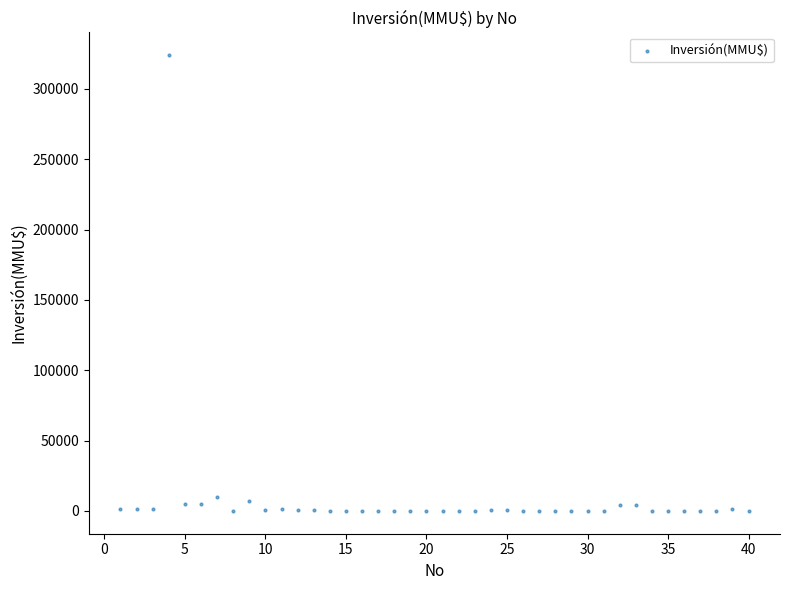

What is the range of Y values (max minus min)?

324020